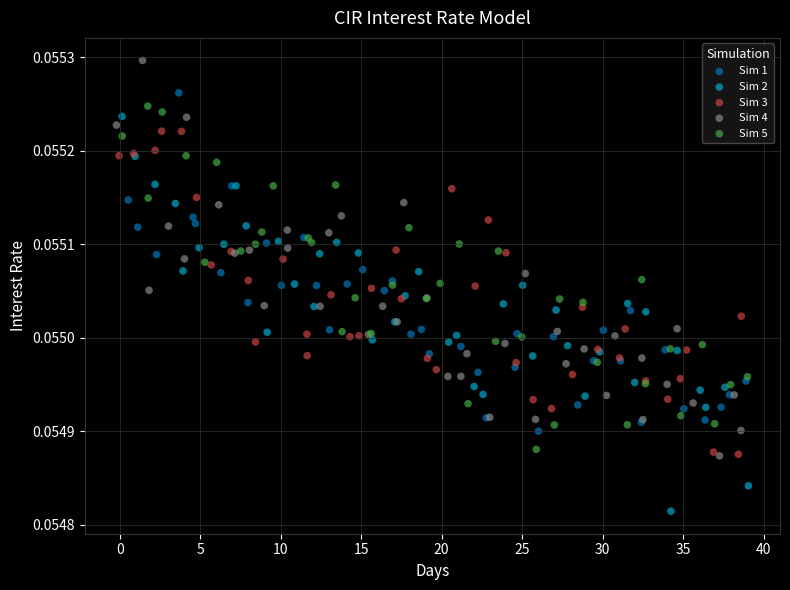

What are all the series names shown in the legend?

Sim 1, Sim 2, Sim 3, Sim 4, Sim 5